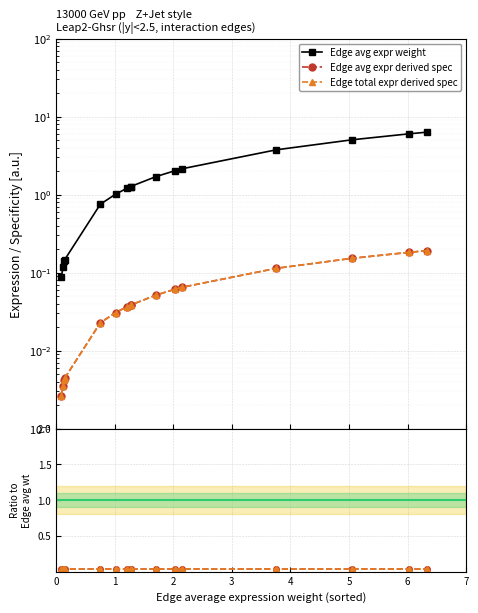

Is the value of Edge total expr derived spec at 4 greater than the value of Edge avg expr weight at 0?

No